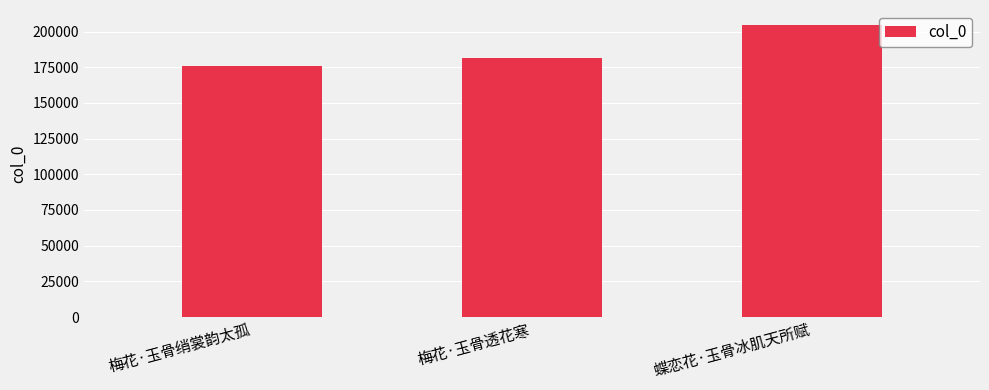

Which label corresponds to the smallest value in the chart?

梅花·玉骨绡裳韵太孤